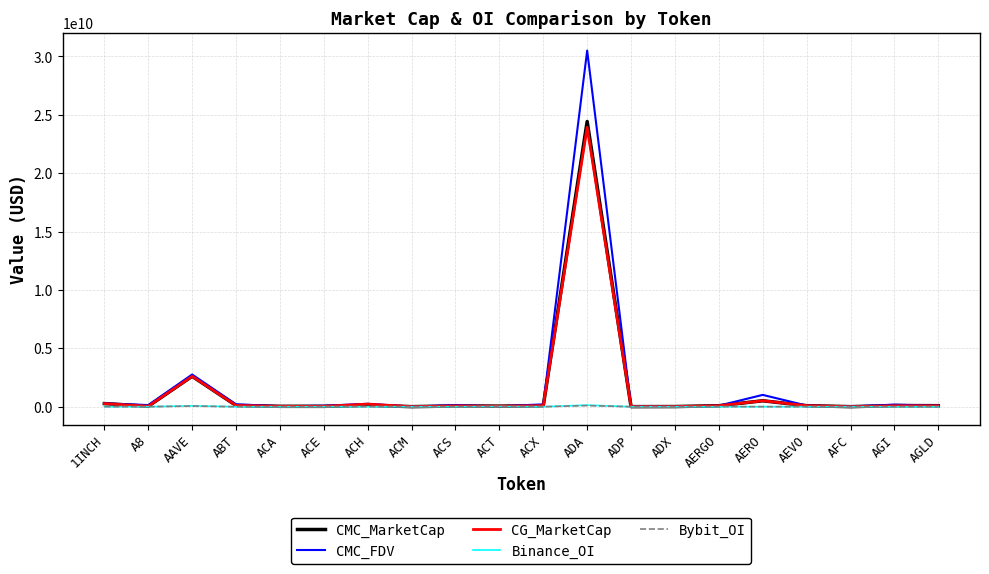

What is the total value across all series at AERGO?

272378475